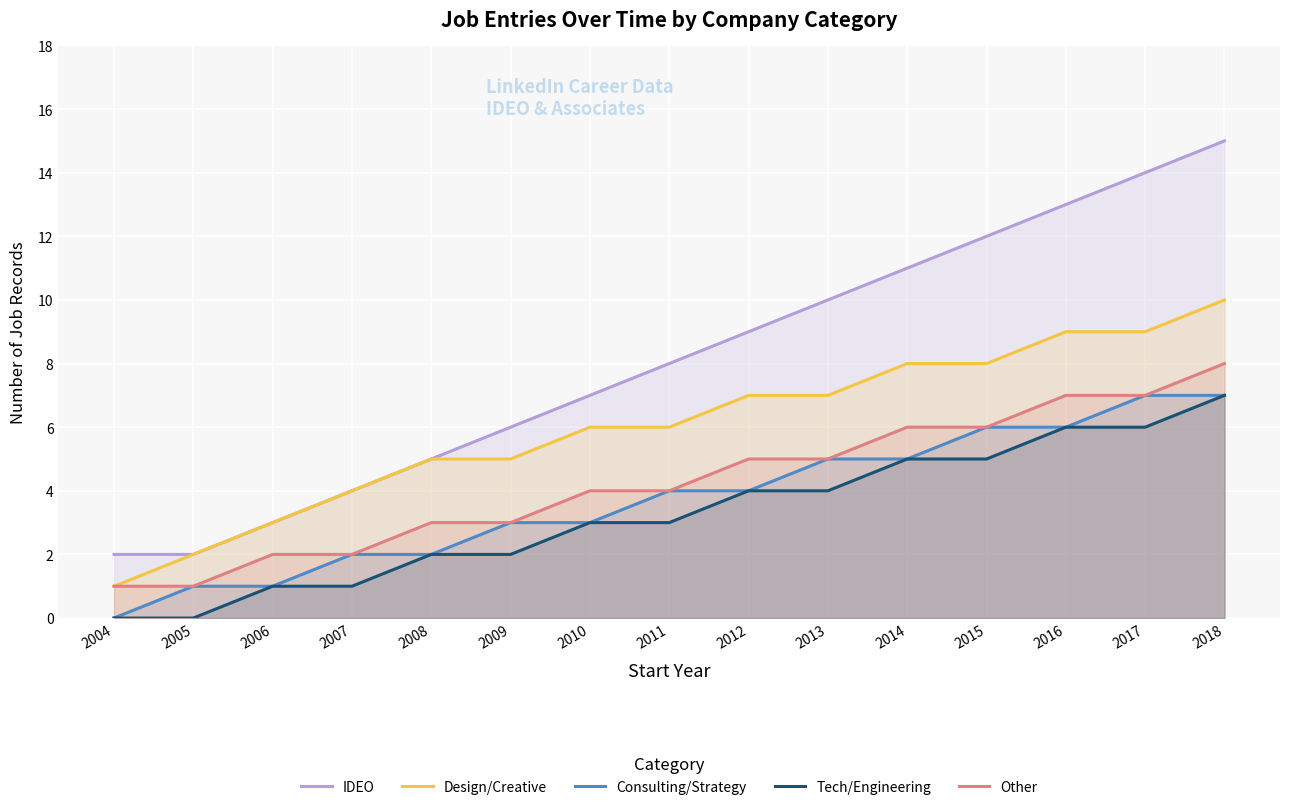

What is the average value of the IDEO series?

8